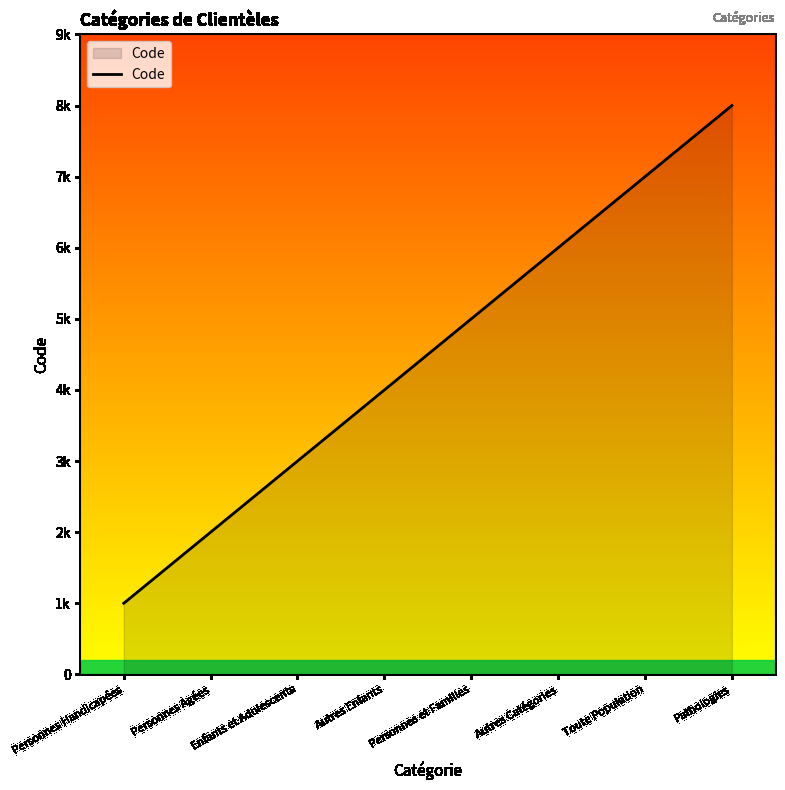

Does the chart display data point markers on the line(s)?

No